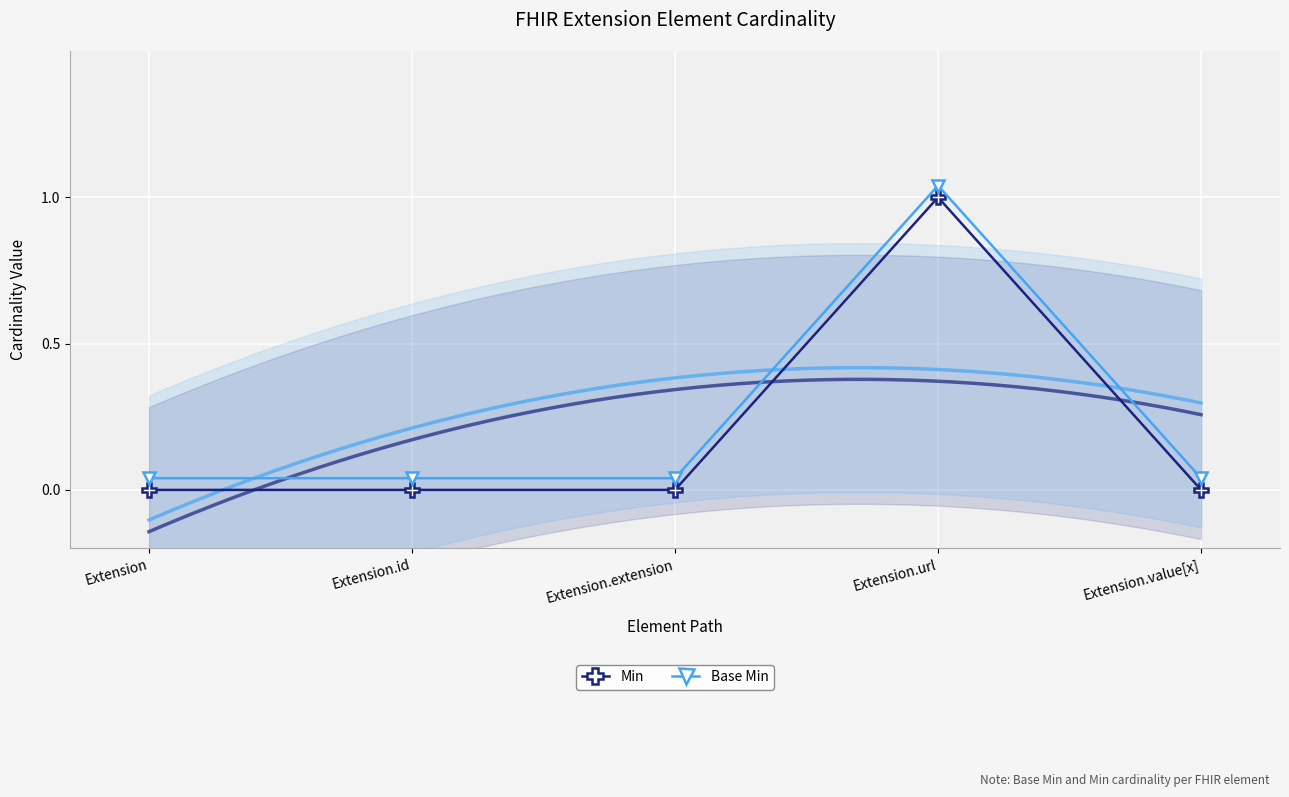

Reading right to left, extract all data points from this chart.

Min: Extension.value[x]=0.0	Extension.url=1.0	Extension.extension=0.0	Extension.id=0.0	Extension=0.0
Base Min: Extension.value[x]=0.0	Extension.url=1.0	Extension.extension=0.0	Extension.id=0.0	Extension=0.0